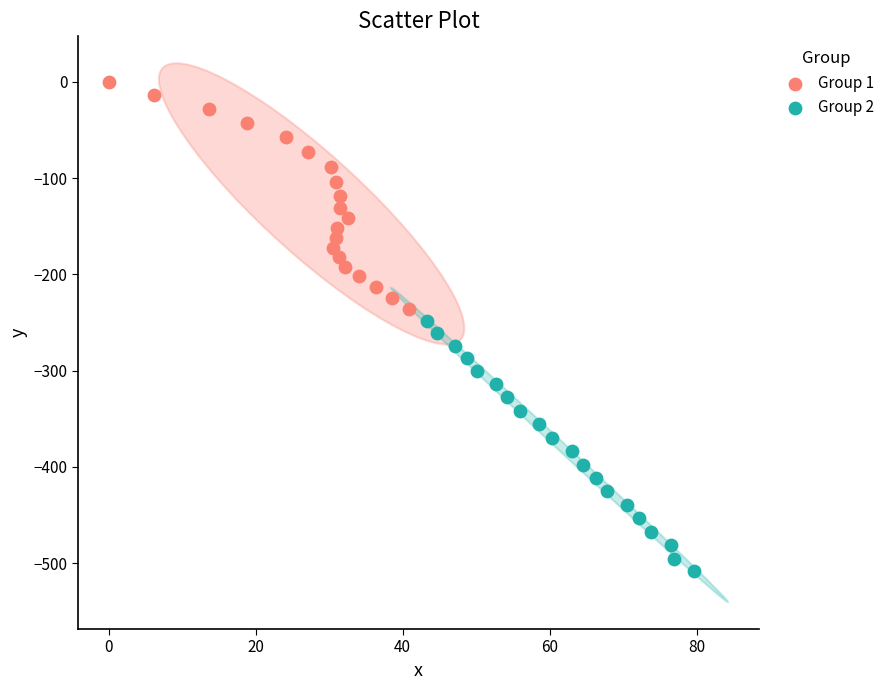

Which series reaches the minimum Y coordinate?

Group 2